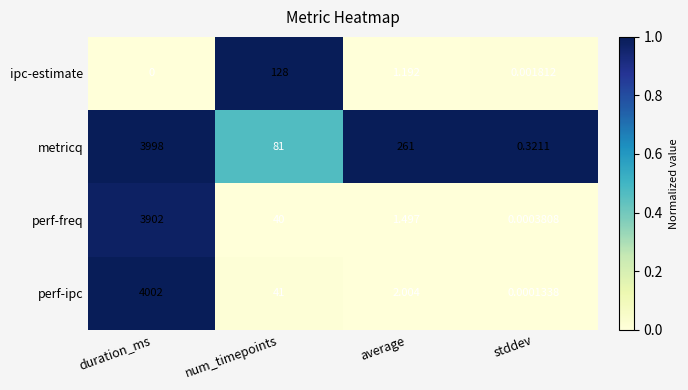

Where does the metricq series first go above 261?

duration_ms